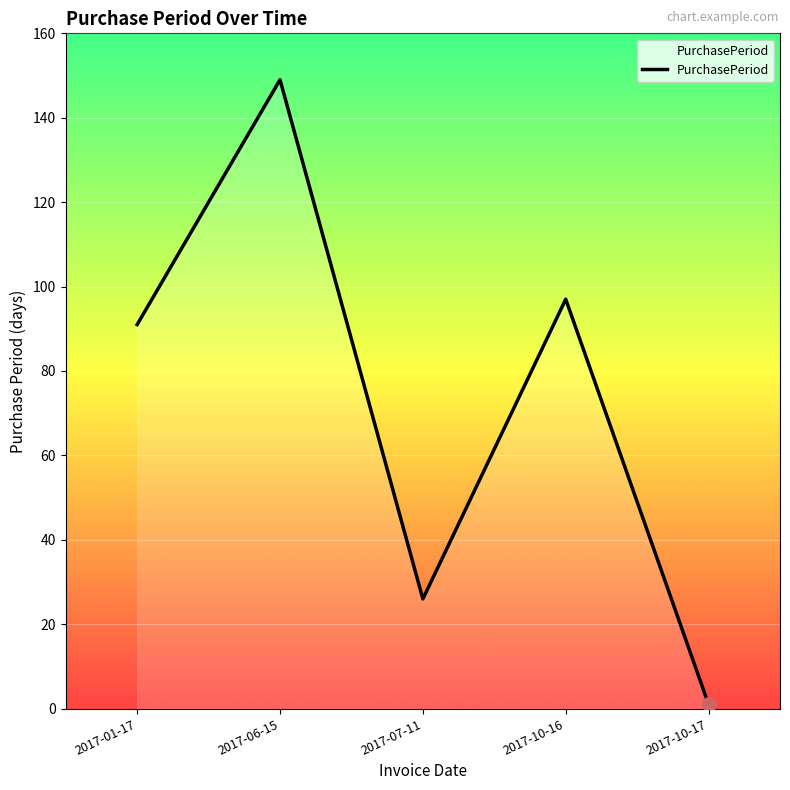

What is the label of the 4th point from the right?

2017-06-15